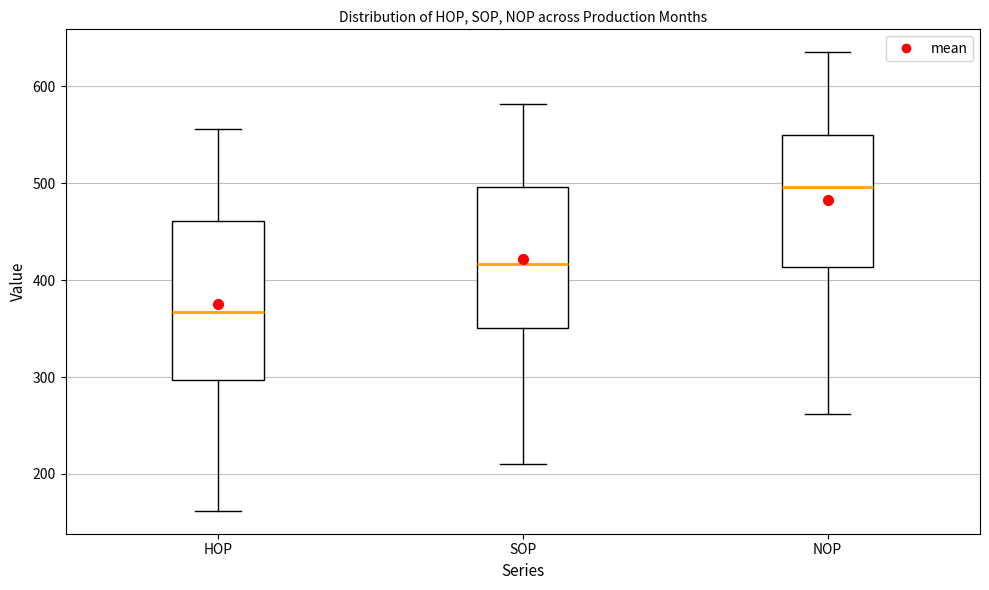

Reading left to right, transcribe this box plot: for each box, give where its median line is, the range the box spans, and where its two whiskers end, as read against the y-axis. The values are not printed on the chart, so give them approximately, as read against the axis.

HOP: median 370, box 300 to 460, whiskers 160 to 560
SOP: median 420, box 350 to 500, whiskers 210 to 580
NOP: median 500, box 410 to 550, whiskers 260 to 640